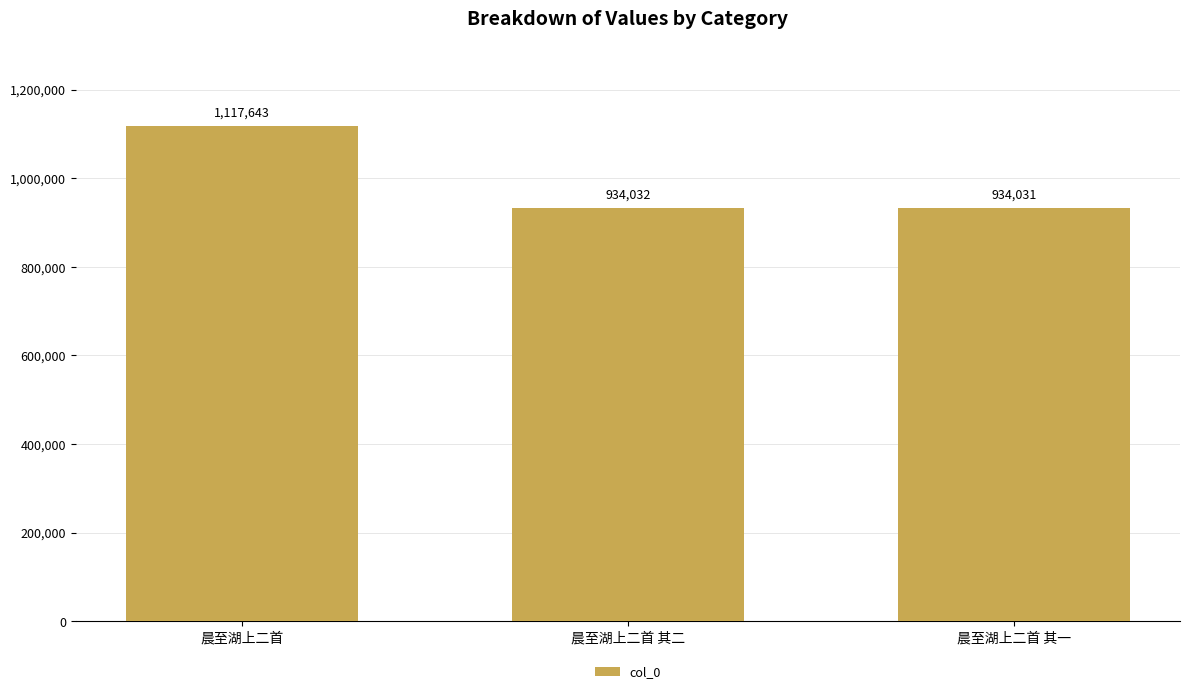

What value does the data have at 晨至湖上二首 其一?

934031